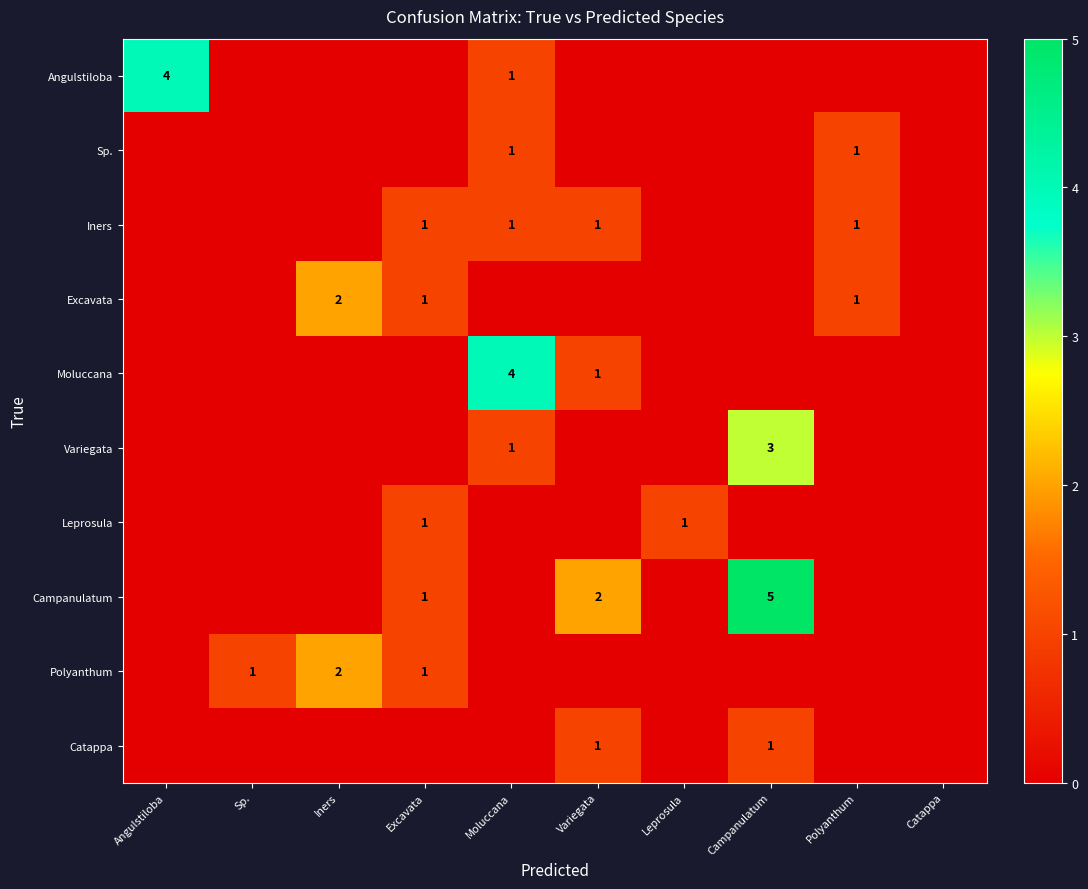

The Campanulatum series shows 5 at Campanulatum. True or false?

True